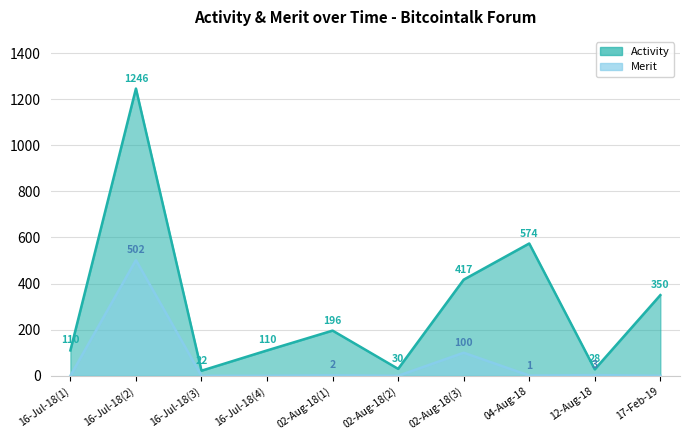

Reading left to right, what are all the values shown in this chart?

Activity: 110	1246	22	110	196	30	417	574	28	350
Merit: 0	502	0	0	2	0	100	1	3	0